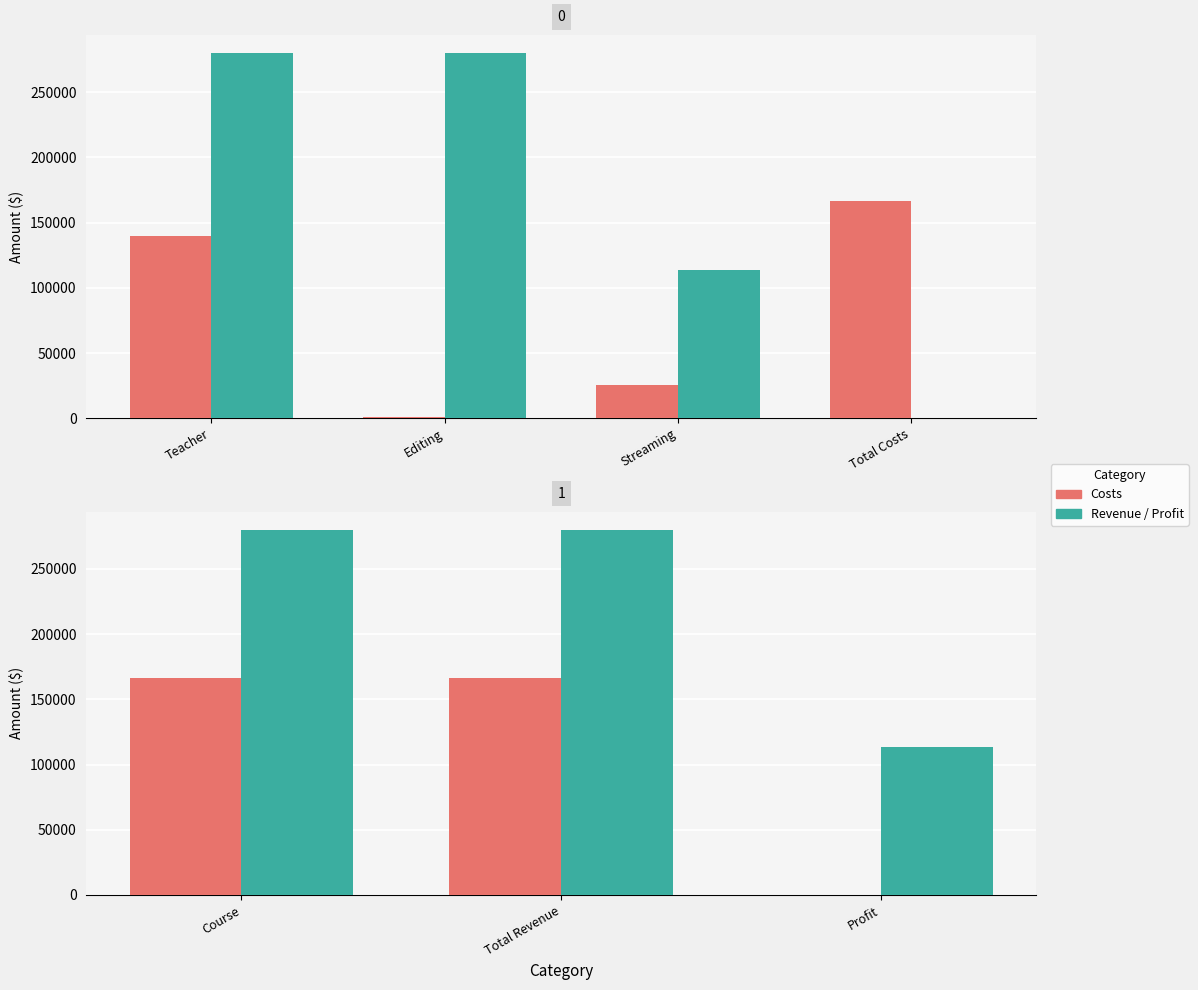

What are all the series names shown in the legend?

Costs, Revenue / Profit